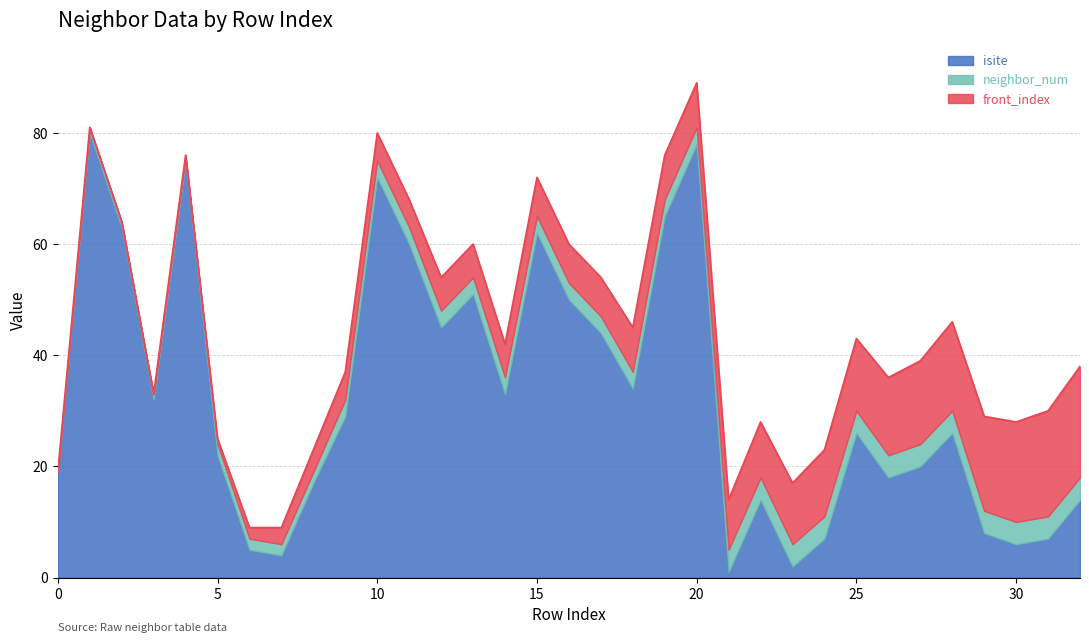

Where is the first local minimum for isite?

3